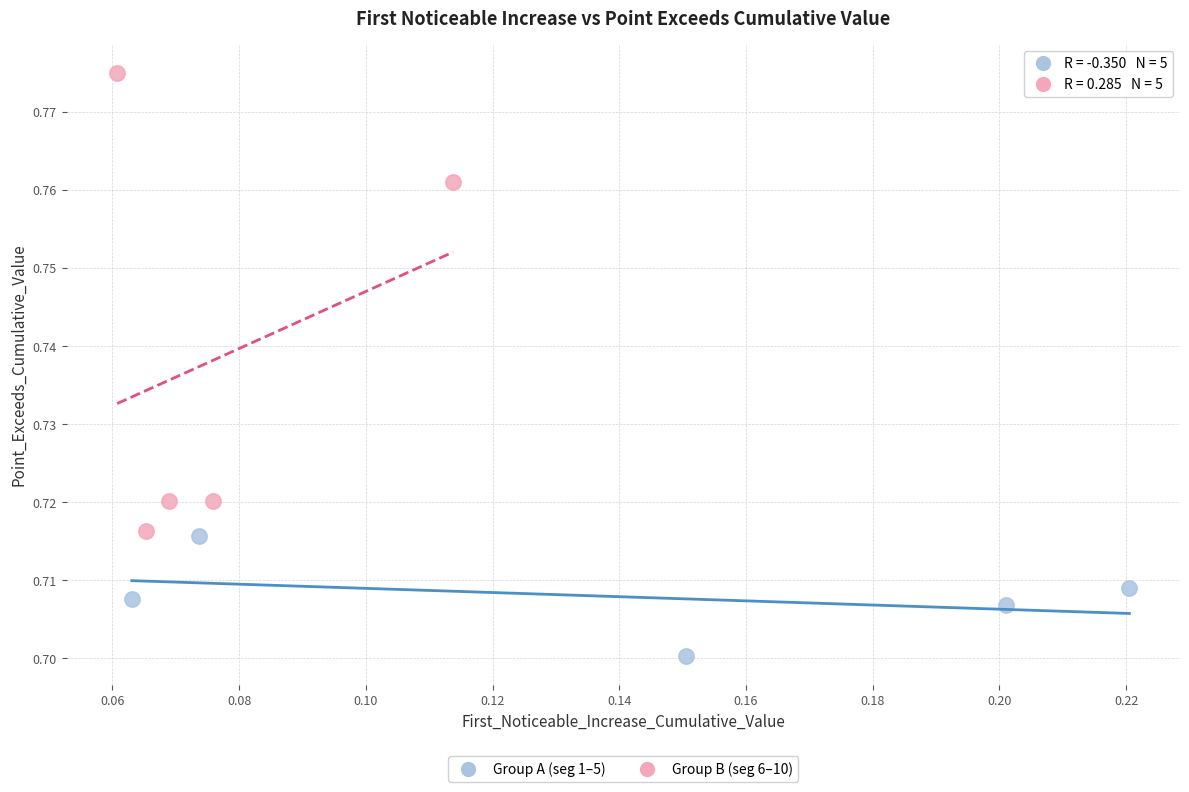

Which series contains the highest Y value?

Group B (seg 6–10)